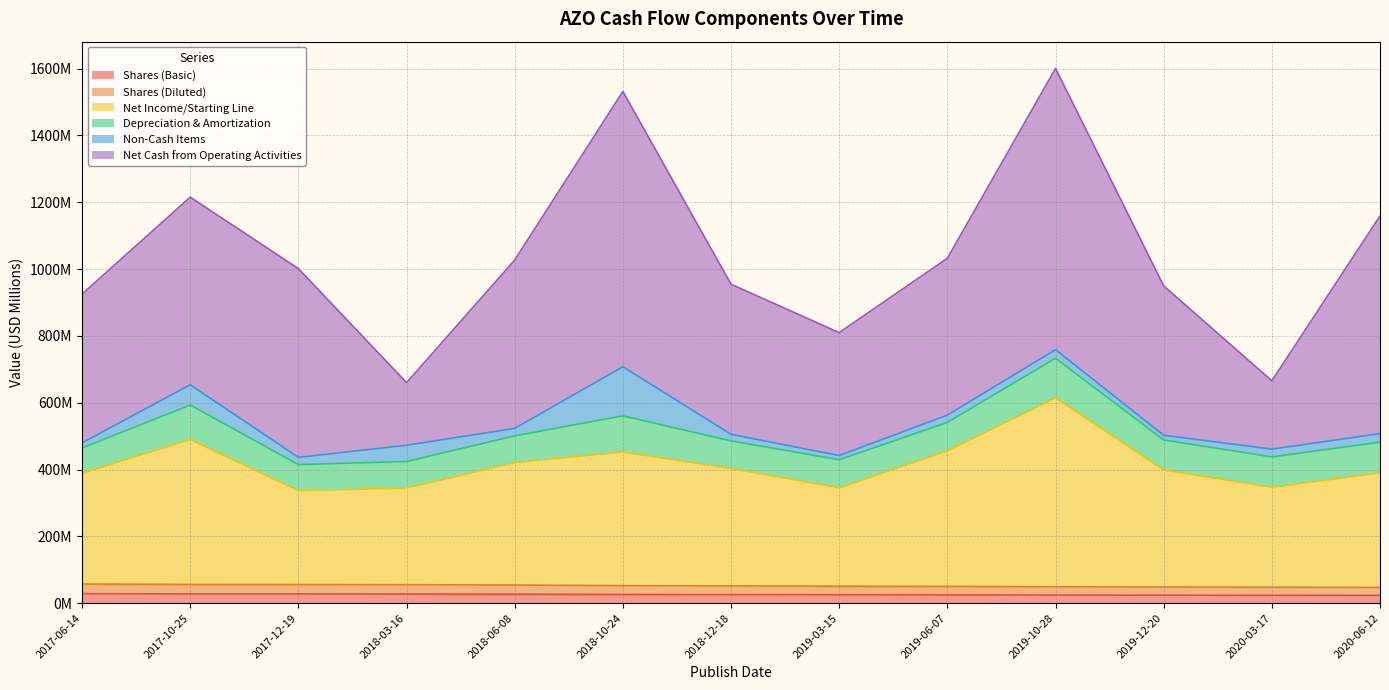

What is the spread (max minus min) of values at 2019-06-07?

431.3